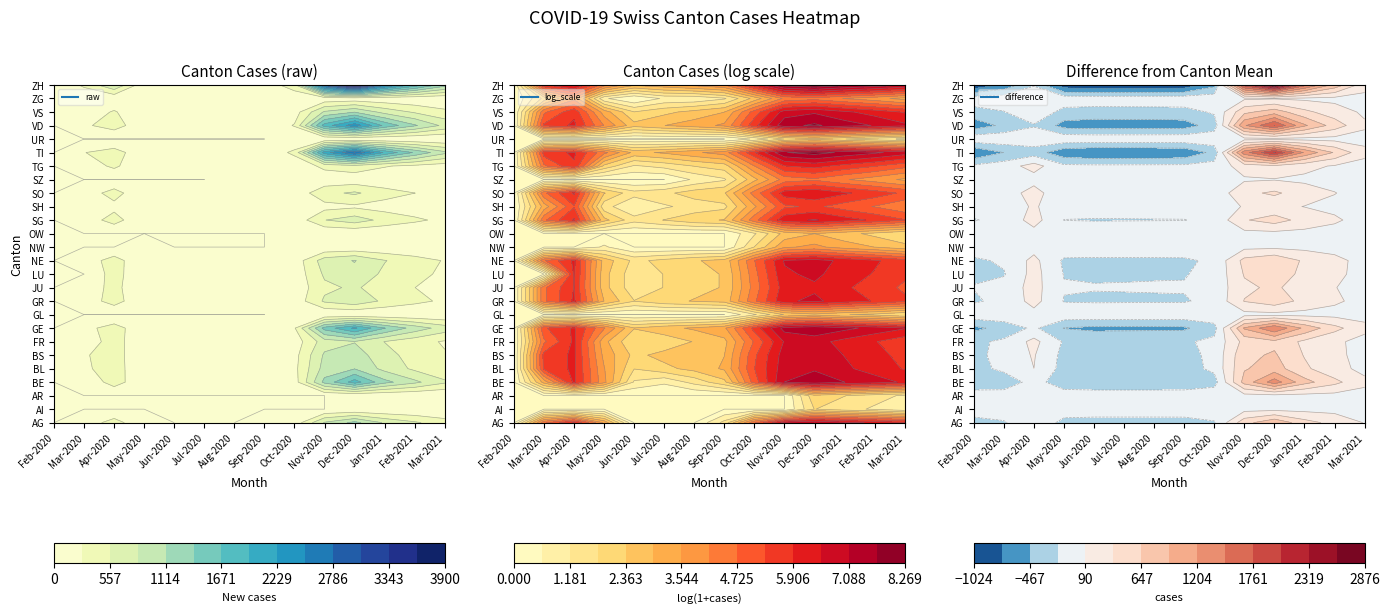

Reading left to right, list all the values displayed in this chart.

AG: 0	99	404	30	0	0	0	3	105	867	1200	800	600	400
AI: 0	0	0	0	0	0	0	0	0	0	5	3	2	1
AR: 0	0	0	0	0	0	0	0	0	0	8	5	3	2
BE: 0	23	416	40	2	1	3	8	150	1200	1800	1200	900	600
BL: 0	226	416	35	5	8	12	20	200	950	1100	750	500	350
BS: 0	249	408	28	8	12	15	18	180	880	980	650	450	300
FR: 0	99	412	22	5	6	10	15	120	700	820	550	380	250
GE: 0	185	404	65	10	15	20	30	250	1500	2000	1400	1000	700
GL: 0	0	0	0	0	0	0	0	2	10	15	10	8	5
GR: 0	99	408	18	5	8	10	12	100	600	750	500	350	230
JU: 0	99	372	12	3	5	8	10	80	500	600	400	280	180
LU: 0	0	404	12	3	5	8	10	90	600	750	500	350	230
NE: 0	105	412	14	4	6	9	12	110	700	850	570	400	260
NW: 0	0	0	1	0	0	0	0	5	30	40	25	18	12
OW: 0	0	0	0	0	0	0	0	2	12	18	12	8	5
SG: 0	99	404	12	3	5	8	10	90	550	700	470	330	210
SH: 0	24	191	3	1	2	3	4	30	180	230	155	108	70
SO: 0	99	404	10	3	4	7	9	80	480	600	400	280	180
SZ: 0	0	0	0	0	0	1	2	15	80	100	65	45	30
TG: 0	99	339	8	2	3	5	7	60	360	450	300	210	135
TI: 0	270	404	75	15	20	30	45	350	2100	2800	1900	1350	900
UR: 0	0	0	0	0	0	0	0	1	5	8	5	3	2
VD: 0	226	416	60	12	18	25	38	300	1800	2400	1600	1150	760
VS: 0	99	308	25	5	8	12	18	145	875	1100	740	520	345
ZG: 0	6	50	1	0	1	1	2	12	70	90	60	42	27
ZH: 0	339	812	80	20	28	40	60	480	2900	3900	2600	1850	1230